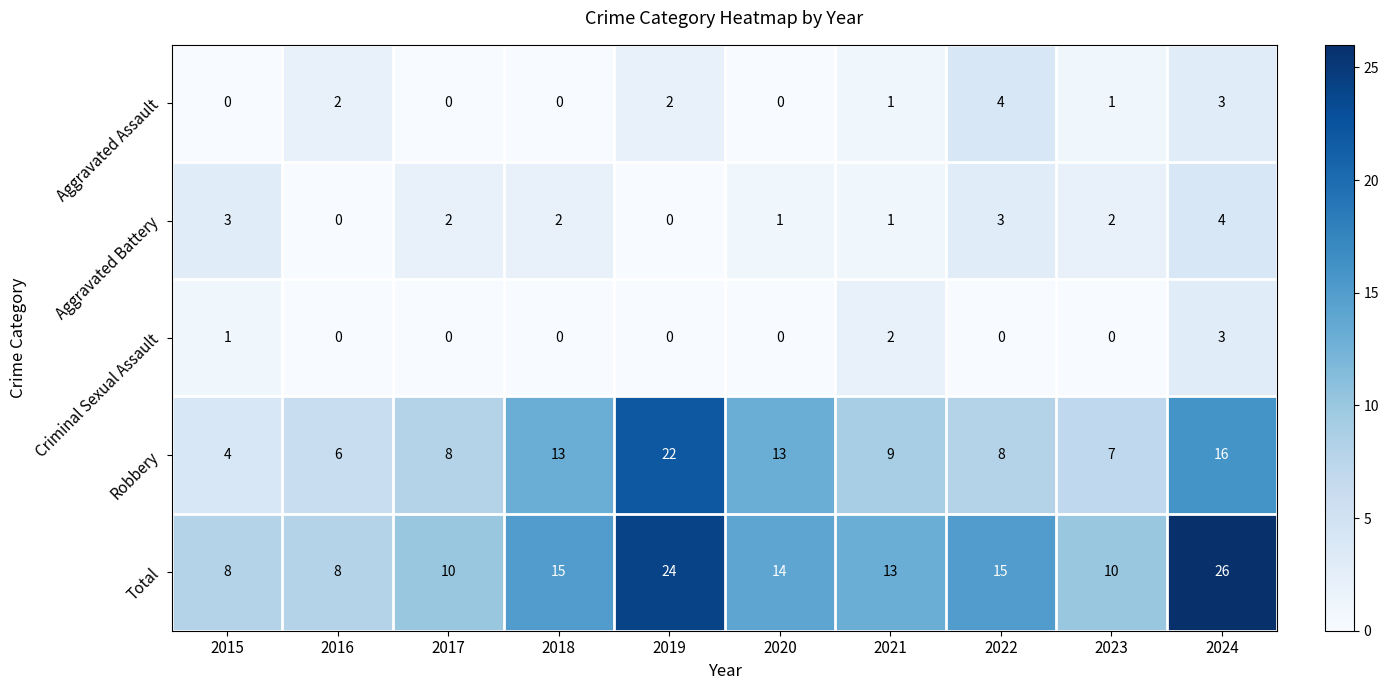

Which series changed the most between 2018 and 2023?

Robbery